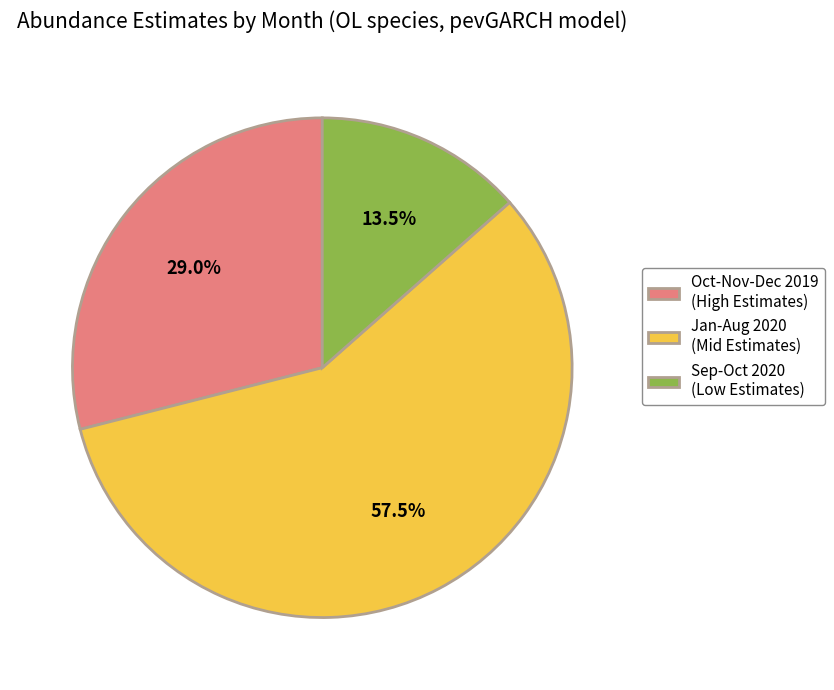

Rank the categories by value from lowest to highest.

Sep-Oct 2020 (Low Estimates), Oct-Nov-Dec 2019 (High Estimates), Jan-Aug 2020 (Mid Estimates)